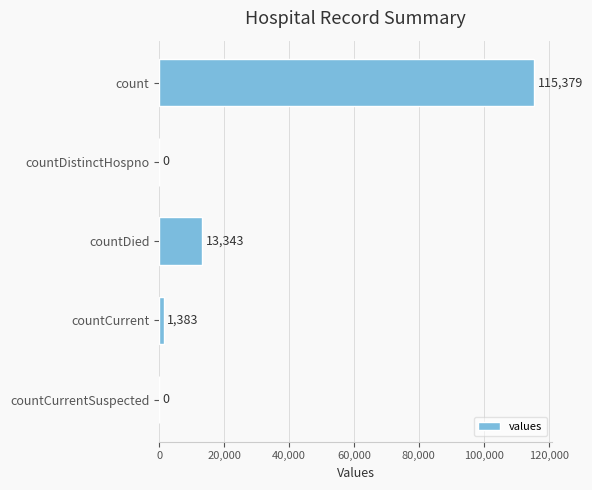

Reading bottom to top, transcribe all the data shown in this chart.

countCurrentSuspected=0	countCurrent=1383	countDied=13343	countDistinctHospno=0	count=115379